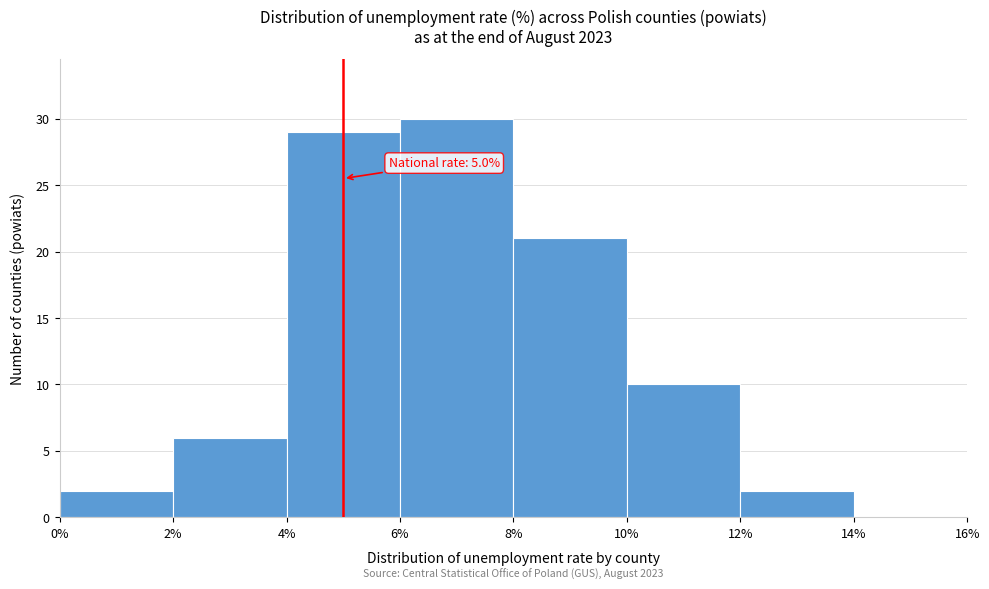

Over which range of the x-axis is the bar tallest?

6% to 8%